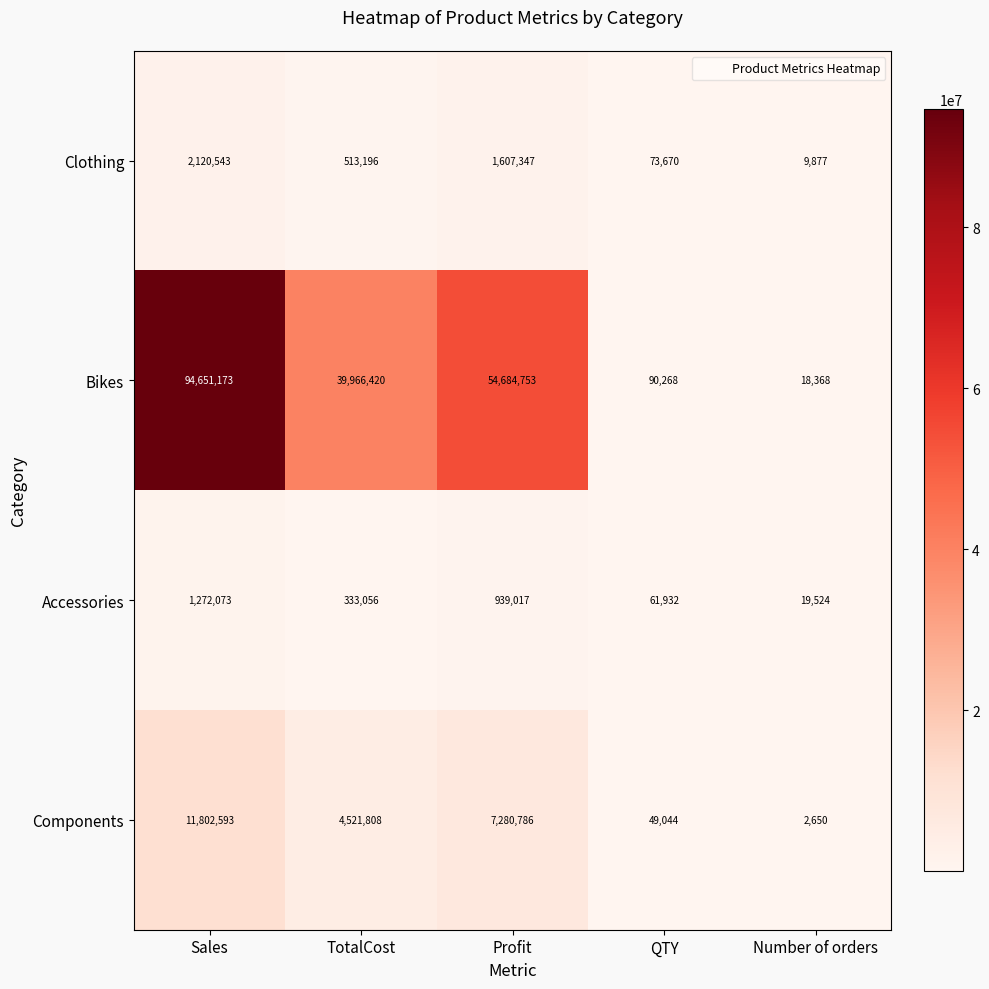

Which series has the largest range (max minus min)?

Bikes